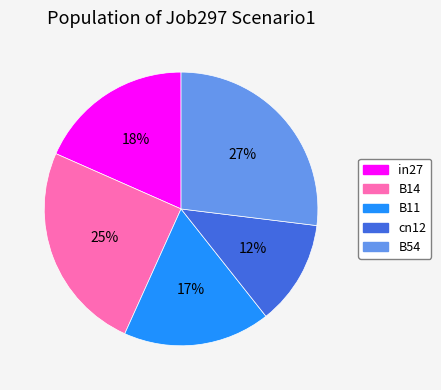

The B14 slice represents 12% of the pie. True or false?

False